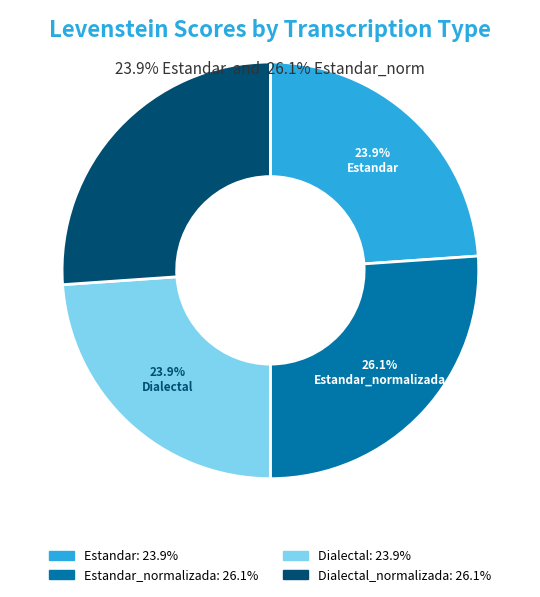

To the nearest percent, what is the difference between the largest and smallest slice percentages?

2%